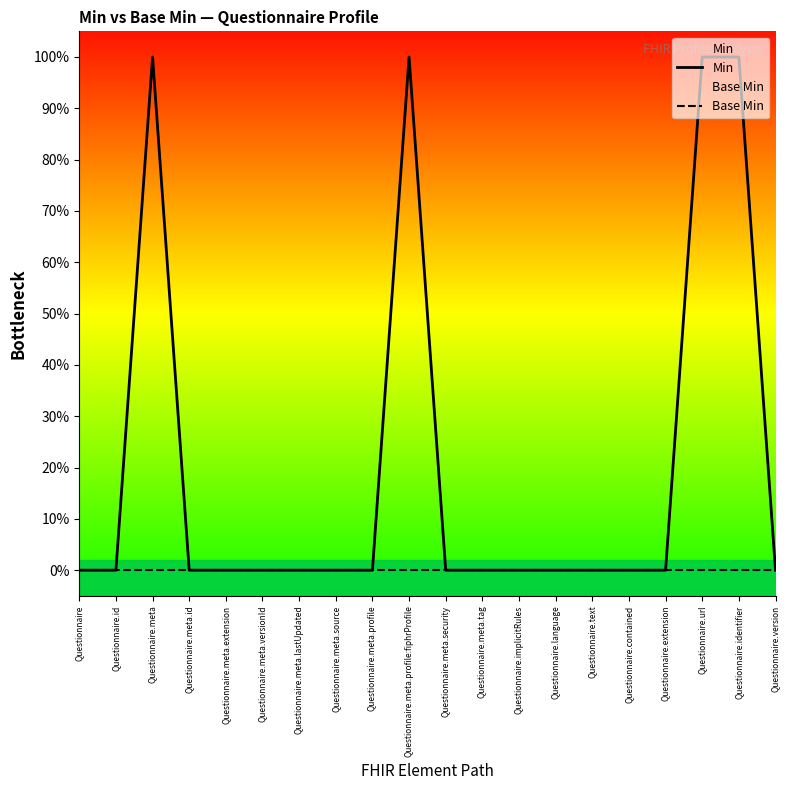

What are all the series names shown in the legend?

Min, Base Min